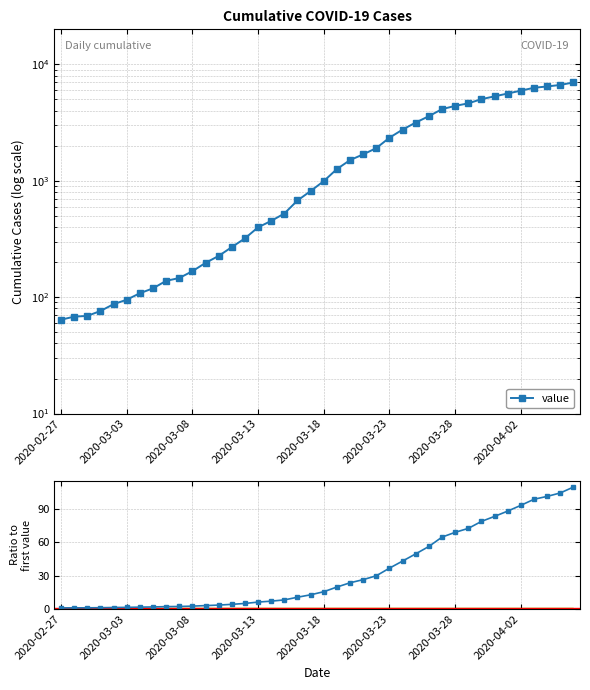

How many data points in value are less than 993?

20